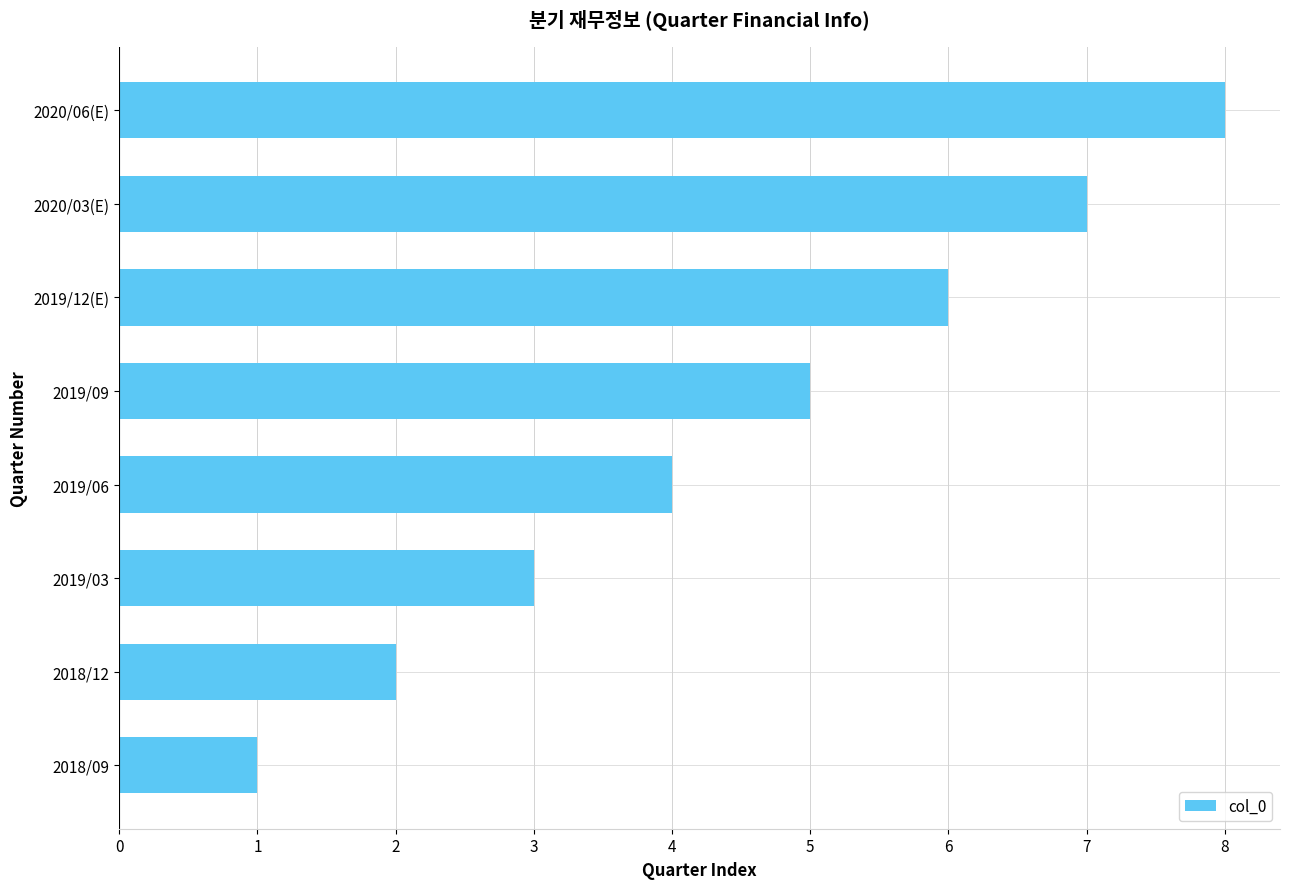

What is the difference between the maximum and second lowest values?

6